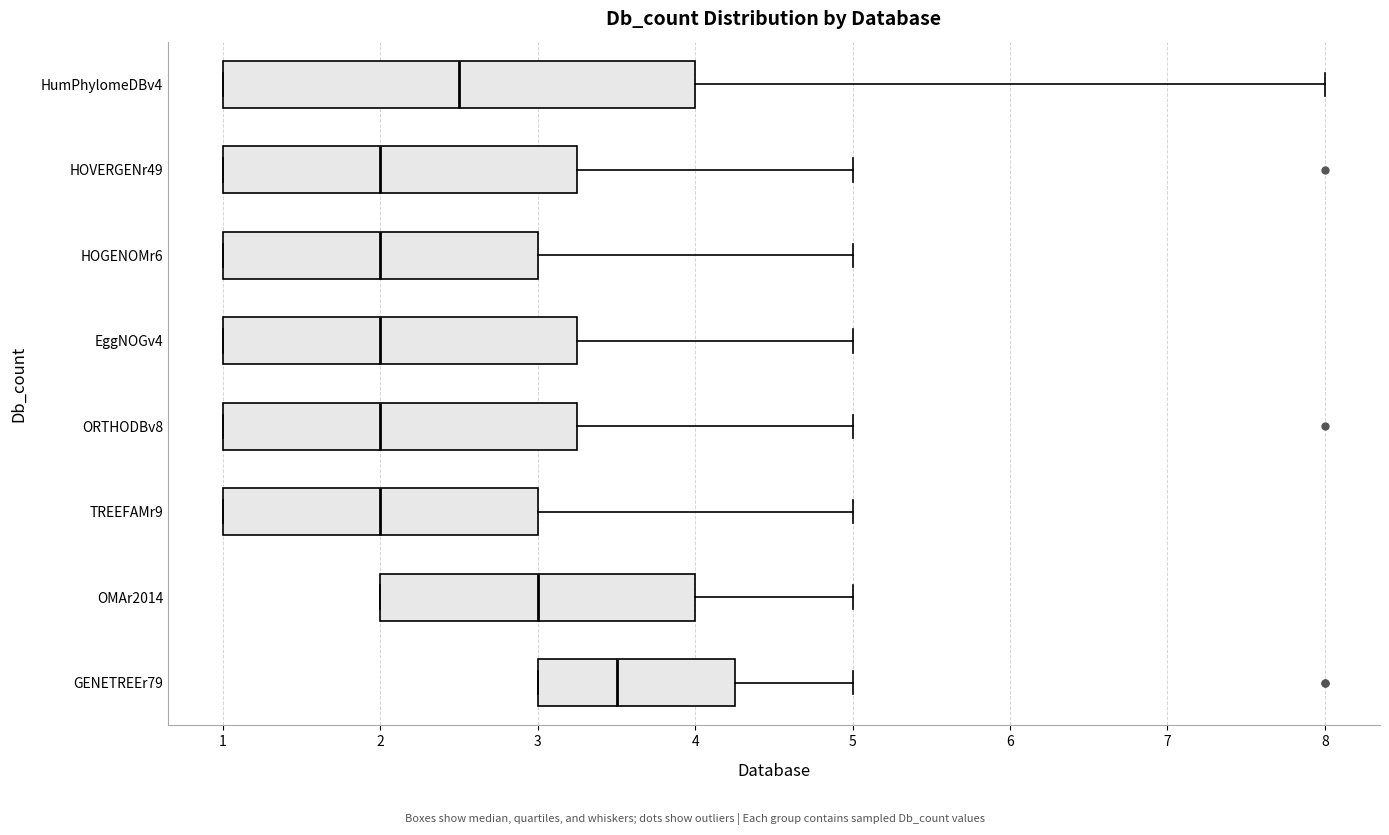

Where does the median line of the box for GENETREEr79 sit on the x-axis? The values are not printed on the chart, so give them approximately, as read against the axis.

3.5